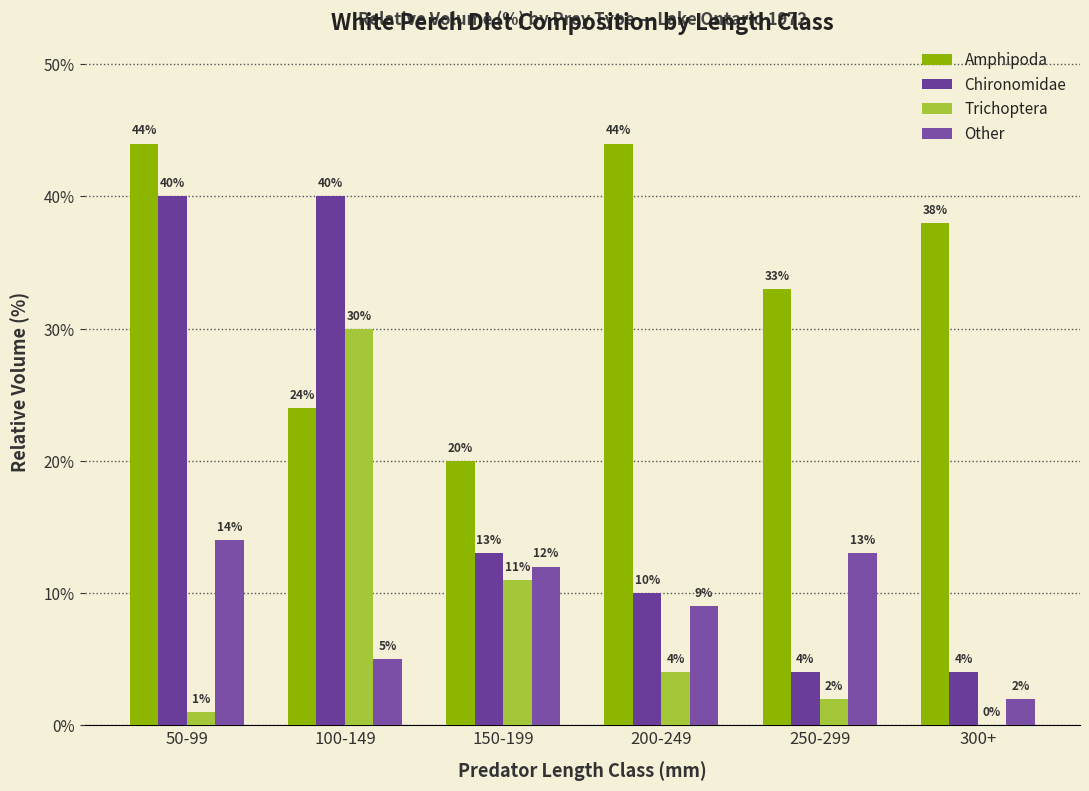

What is the label of the 4th bar from the right?

150-199